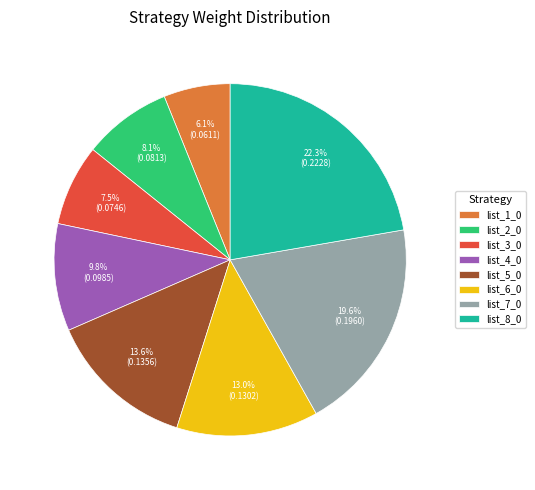

Does any single category account for the majority?

No